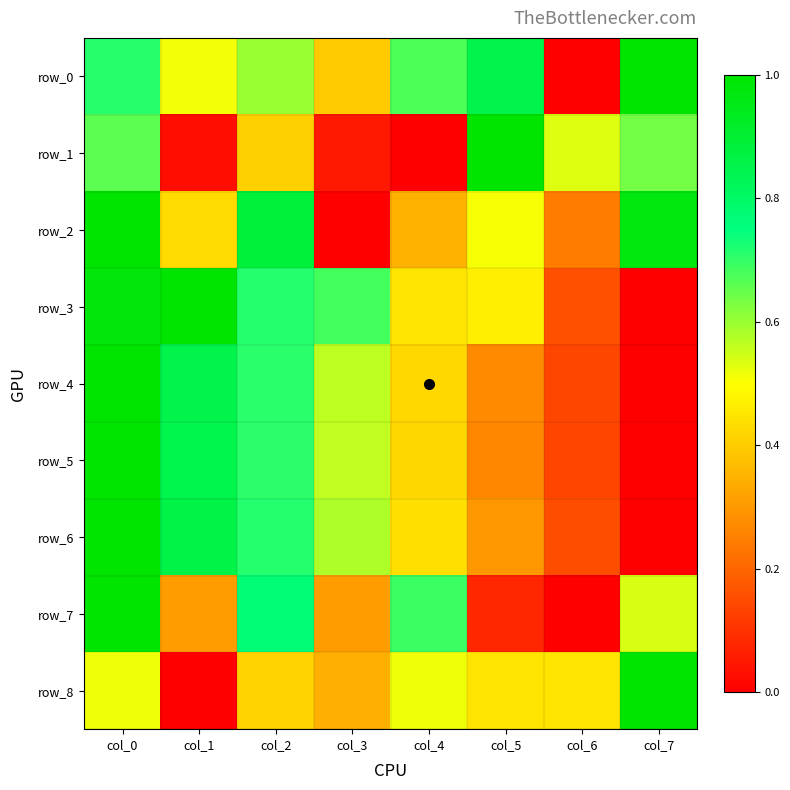

At col_6, list the series in order from largest to smallest.

row_1, row_8, row_2, row_3, row_6, row_4, row_5, row_0, row_7